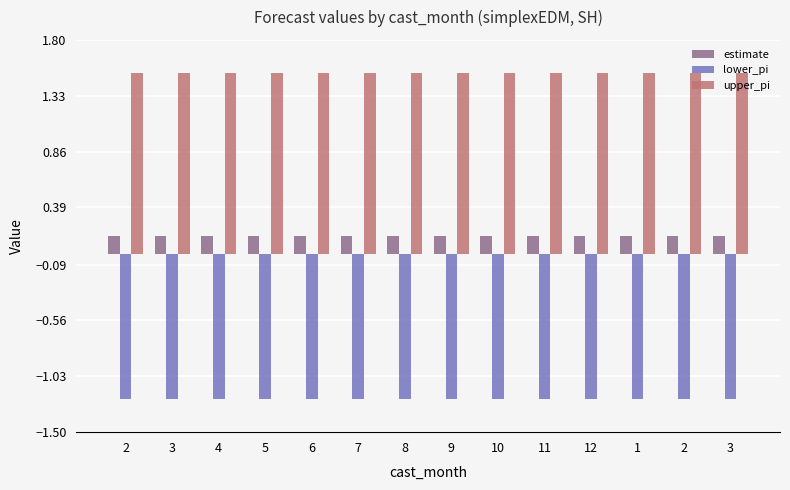

How many bars are there in total?

42